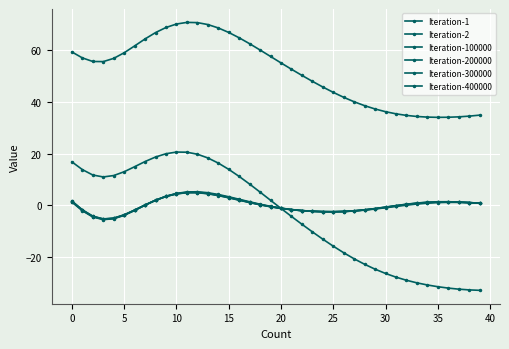

How many values in the Iteration-2 series exceed 1?

20